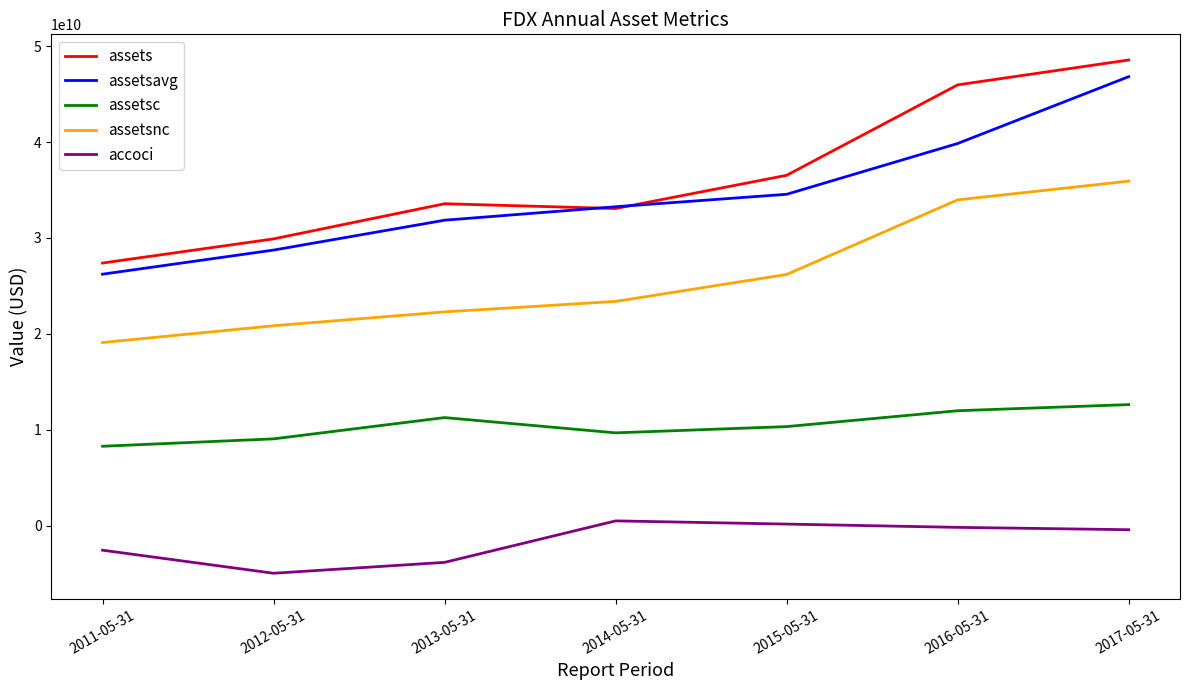

Count the assetsc values in the range 9056000000 to 11989000000.

5